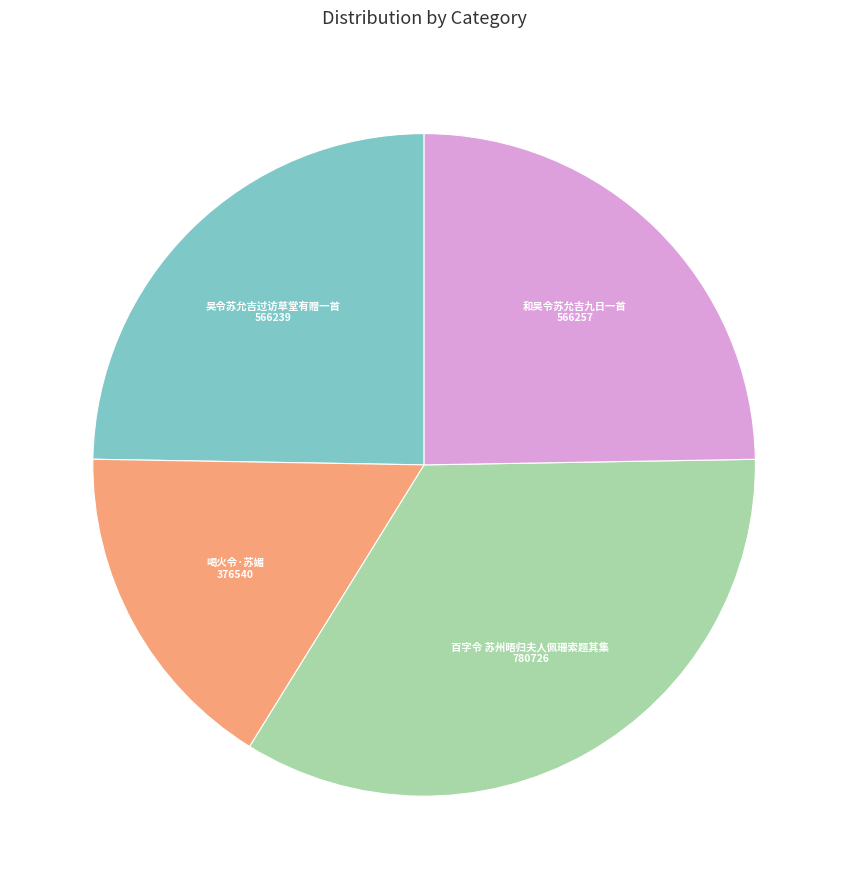

True or false: 吴令苏允吉过访草堂有赠一首 accounts for 12% of the total.

False